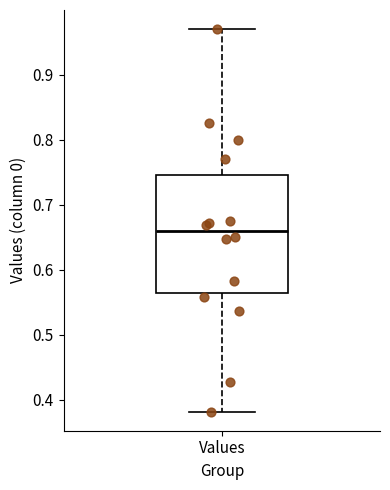

Read this box plot against the y-axis: the position of the median line, the range covered by the box, and the ends of both whiskers. The values are not printed on the chart, so give them approximately, as read against the axis.

median 0.66, box 0.56 to 0.75, whiskers 0.38 to 0.97